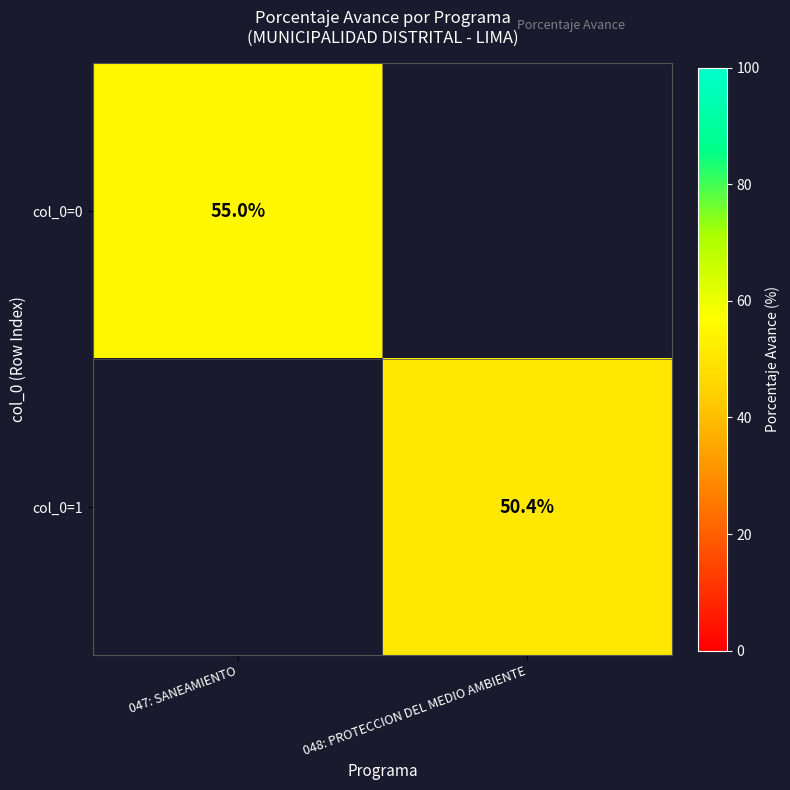

What is the greatest value displayed?

55.0